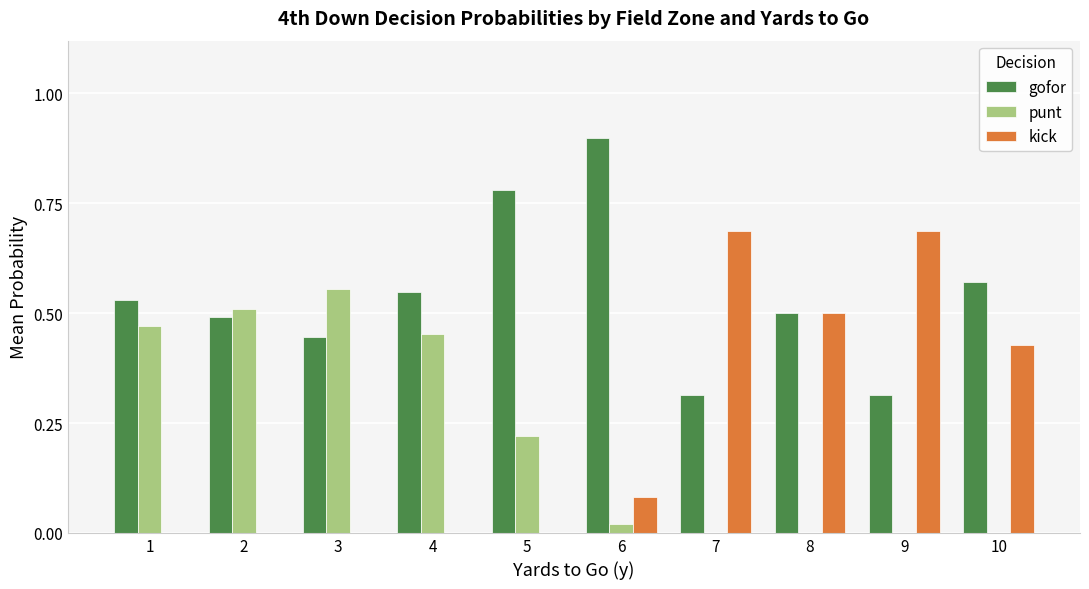

At which label does punt reach its peak?

3